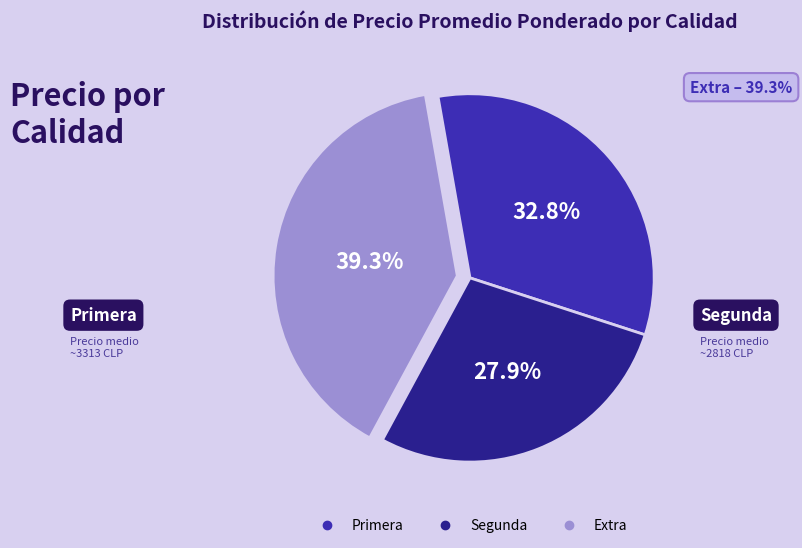

Is there any slice that represents more than half of the pie?

No